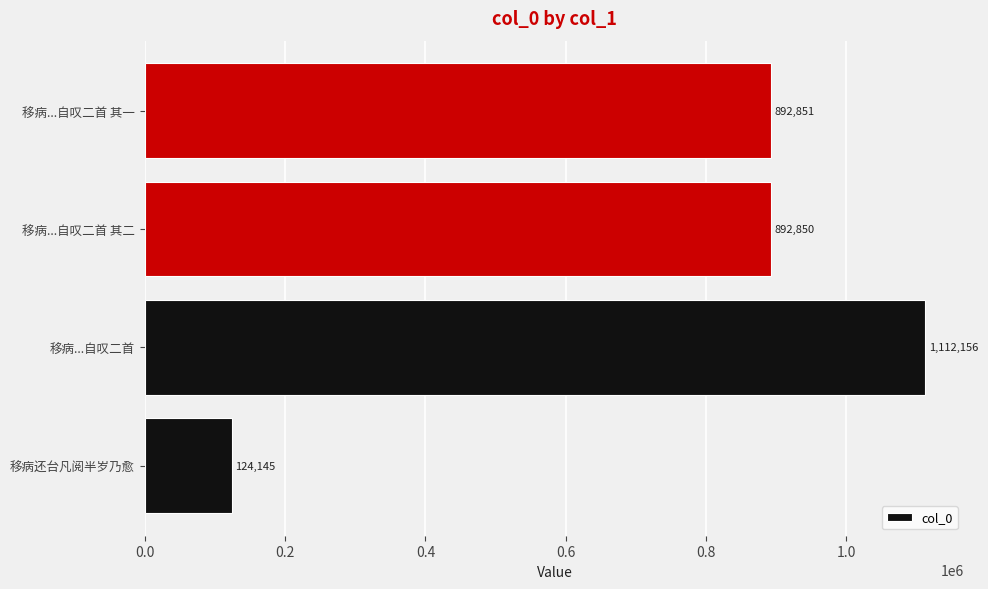

True or false: the data shows 124145 at 移病还台凡阅半岁乃愈.

True